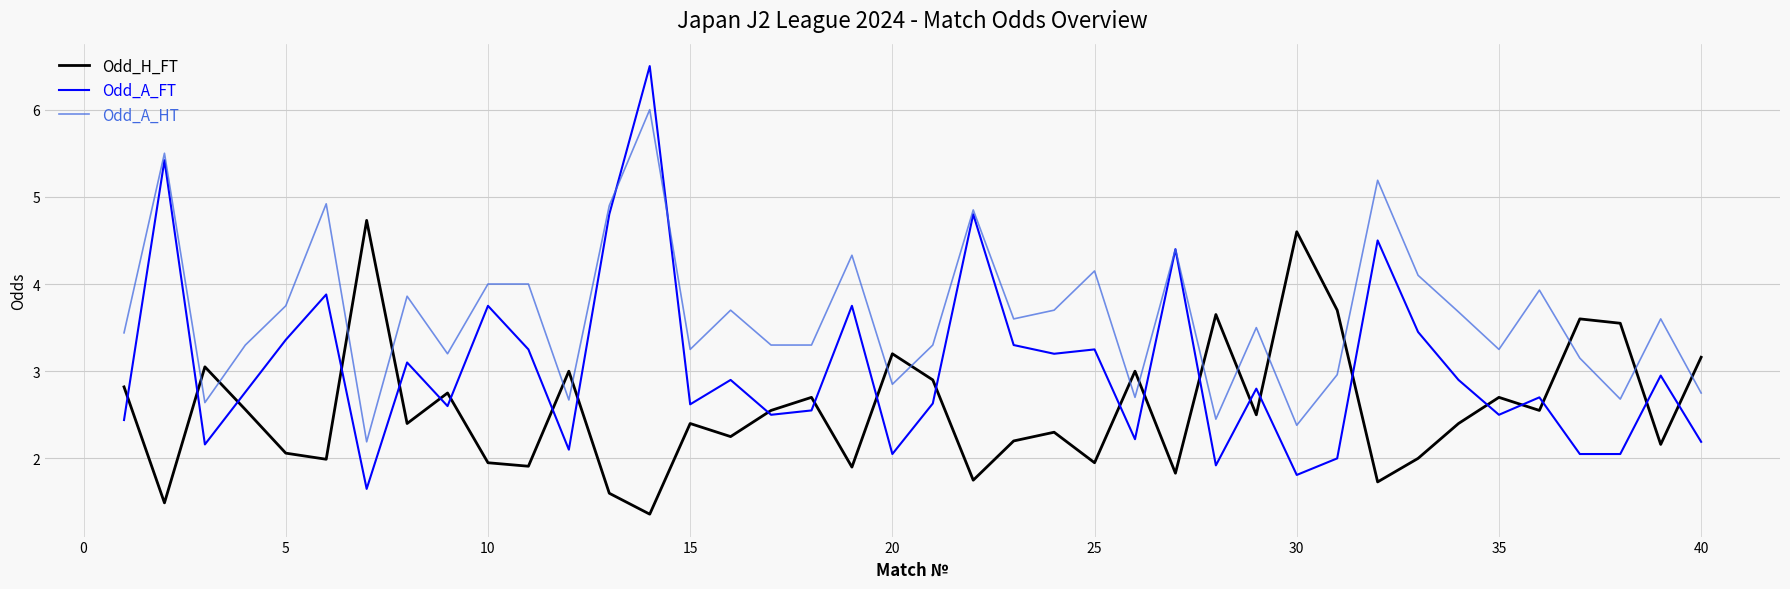

Which series has the widest spread of values?

Odd_A_FT